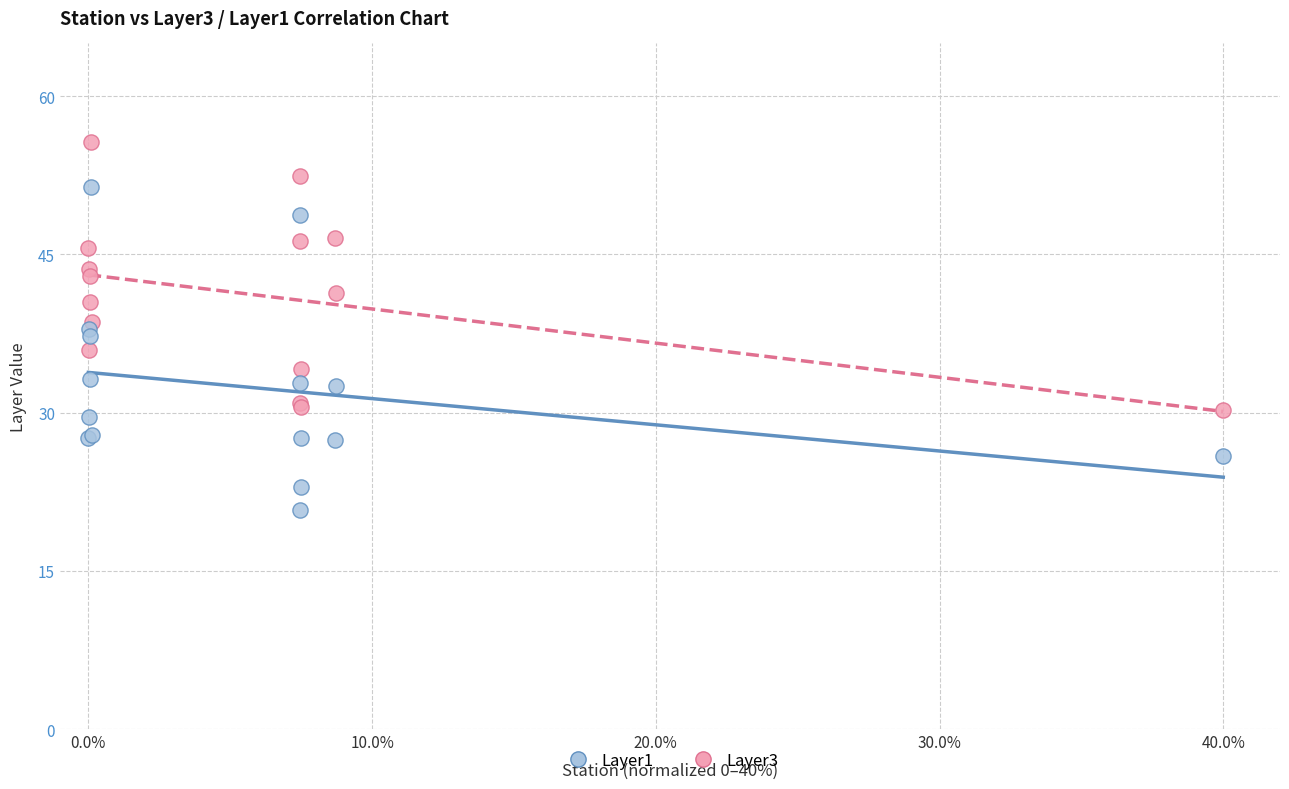

Which series reaches the maximum Y coordinate?

Layer3